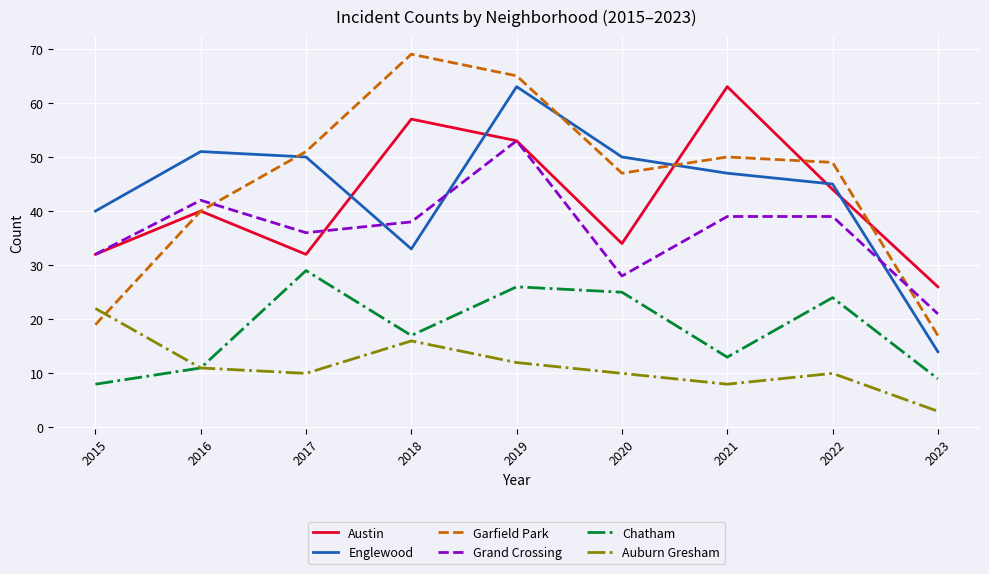

True or false: Grand Crossing and Englewood intersect in this chart.

True